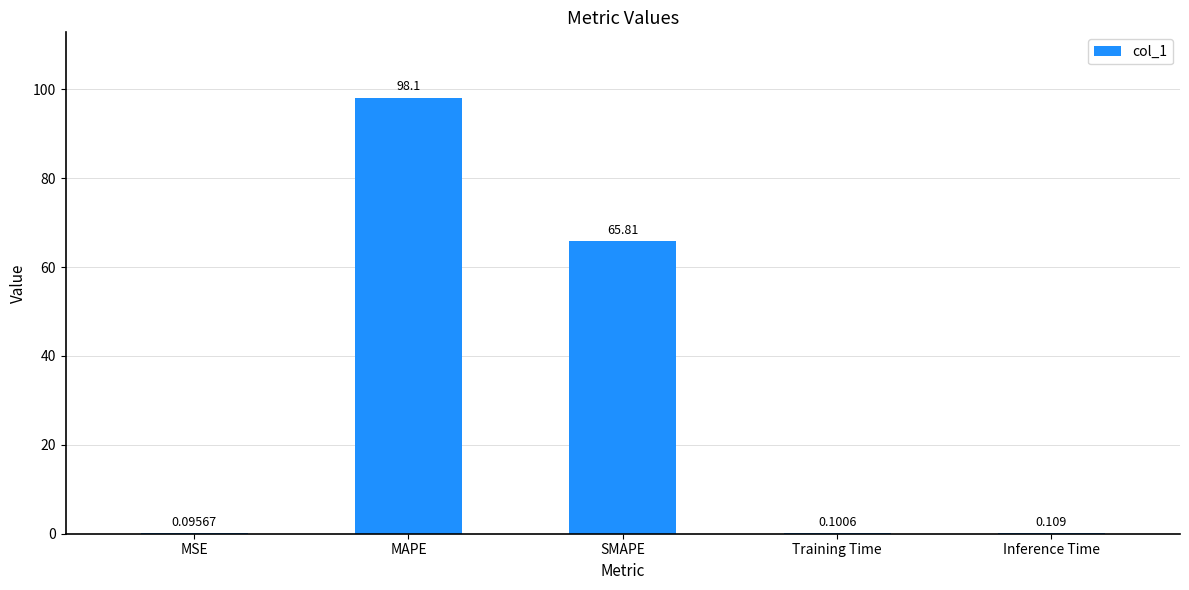

Where is the data nearest to the value 49?

SMAPE